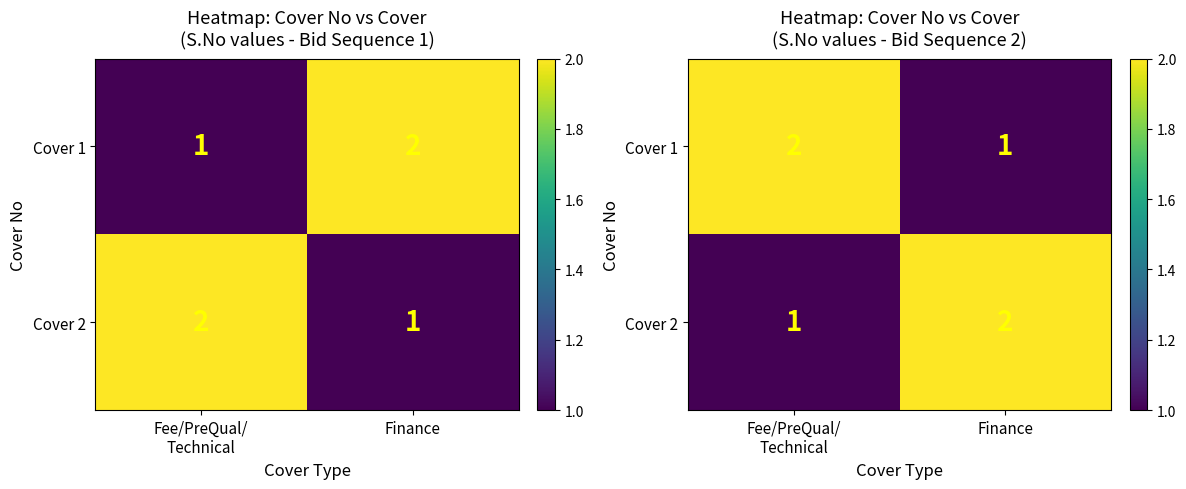

What is the smallest value displayed?

1